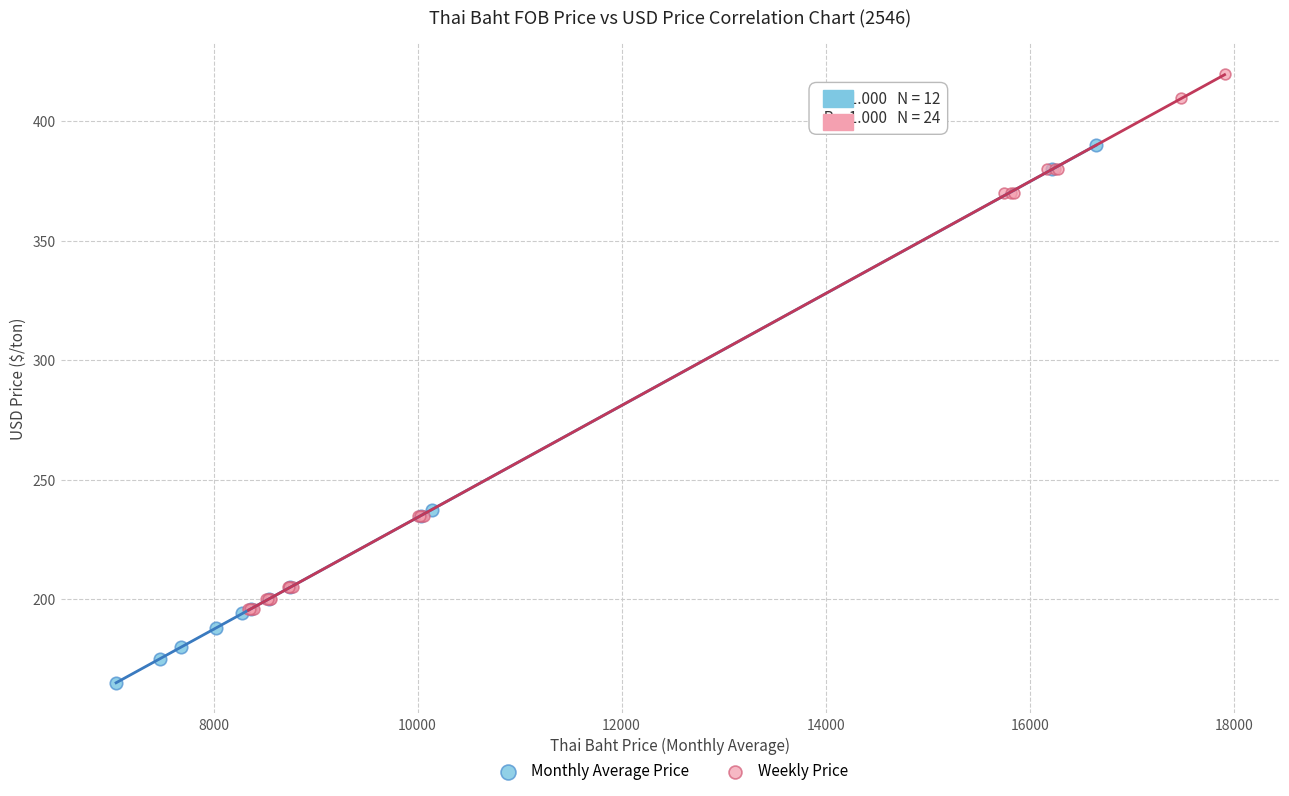

Which series contains the highest Y value?

Weekly Price